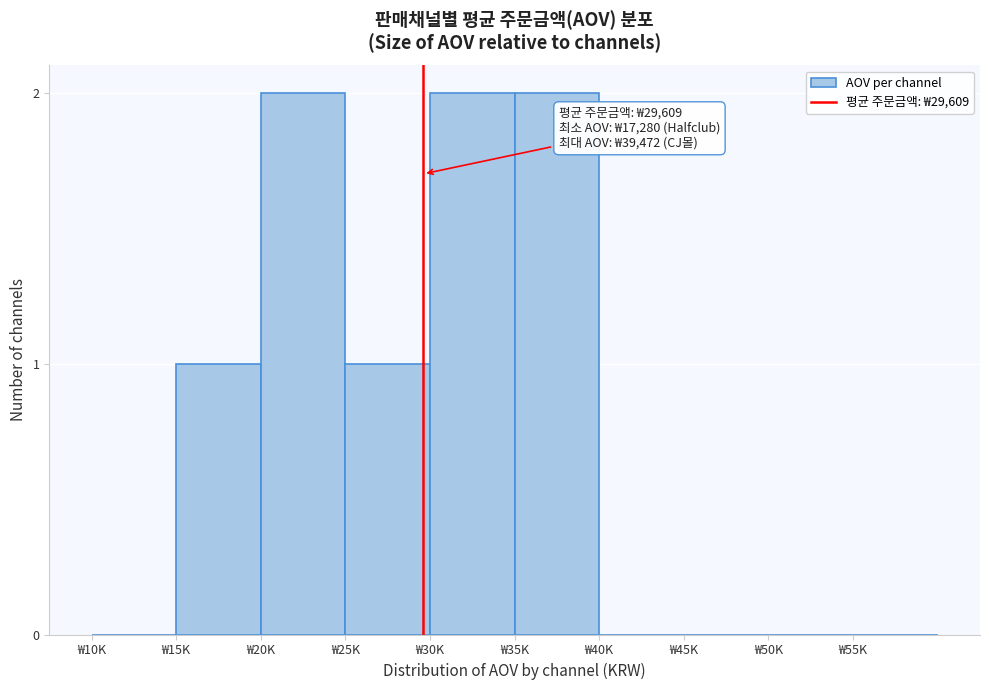

Reading left to right, extract all data points from this chart.

₩10K=0	₩15K=1	₩20K=2	₩25K=1	₩30K=2	₩35K=2	₩40K=0	₩45K=0	₩50K=0	₩55K=0